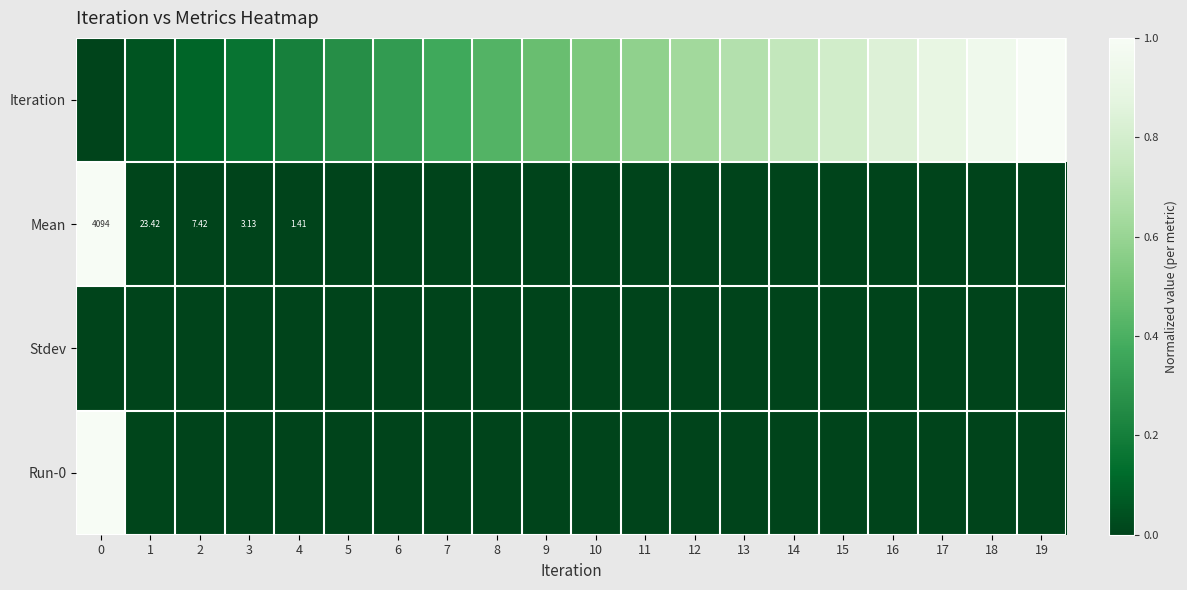

Rank the series by their maximum value, from lowest to highest.

row_2, row_0, row_1, row_3